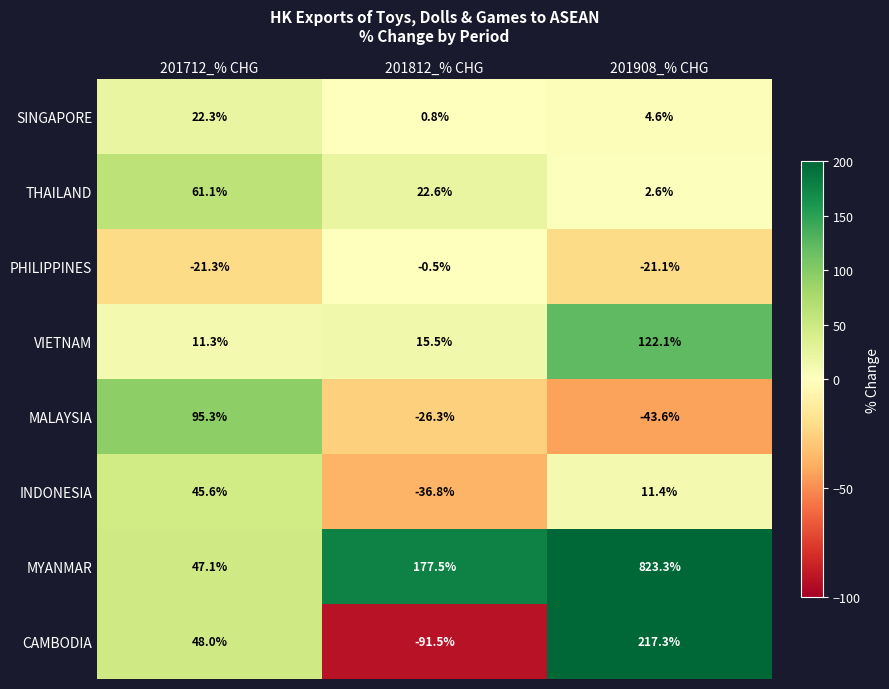

What is the spread (max minus min) of values at 201712_% CHG?

116.6